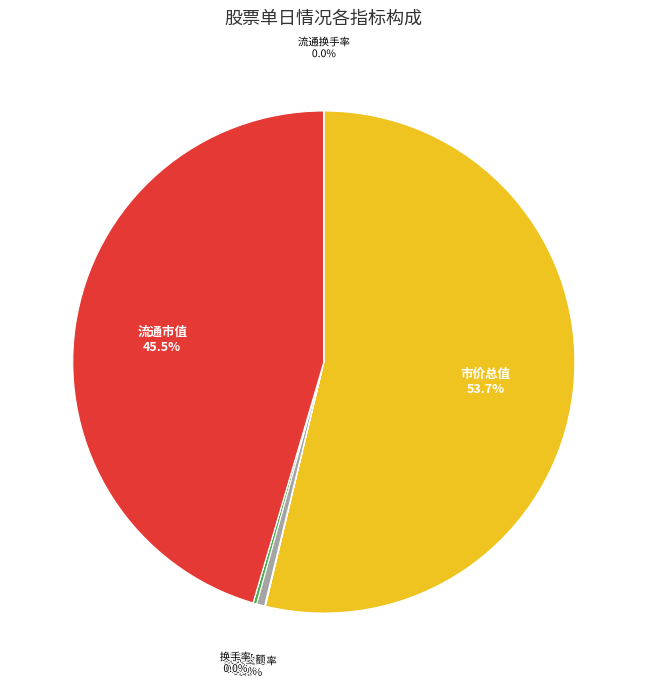

To the nearest percent, what percentage of the pie is 市价总值?

54%